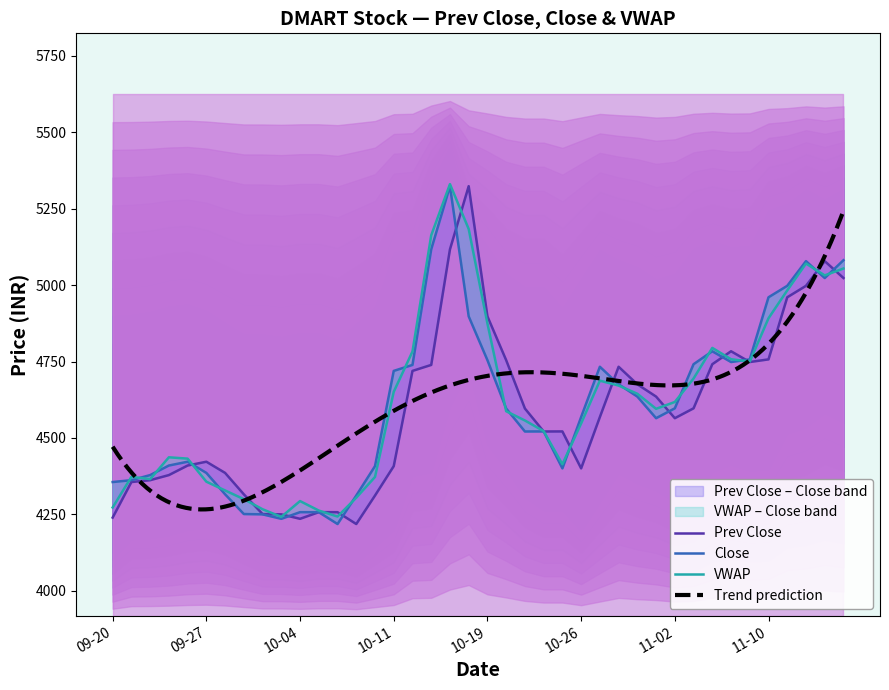

What is the value of the Close point at the 16th from the left?

4719.4